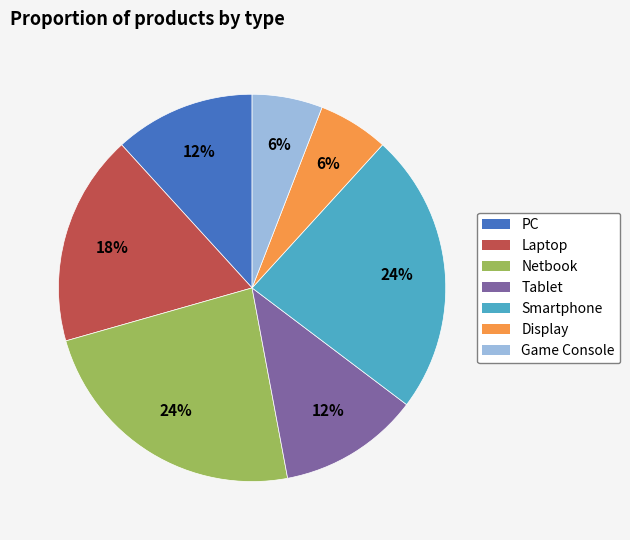

Approximately how many times larger is the value at PC compared to Smartphone?

0.5